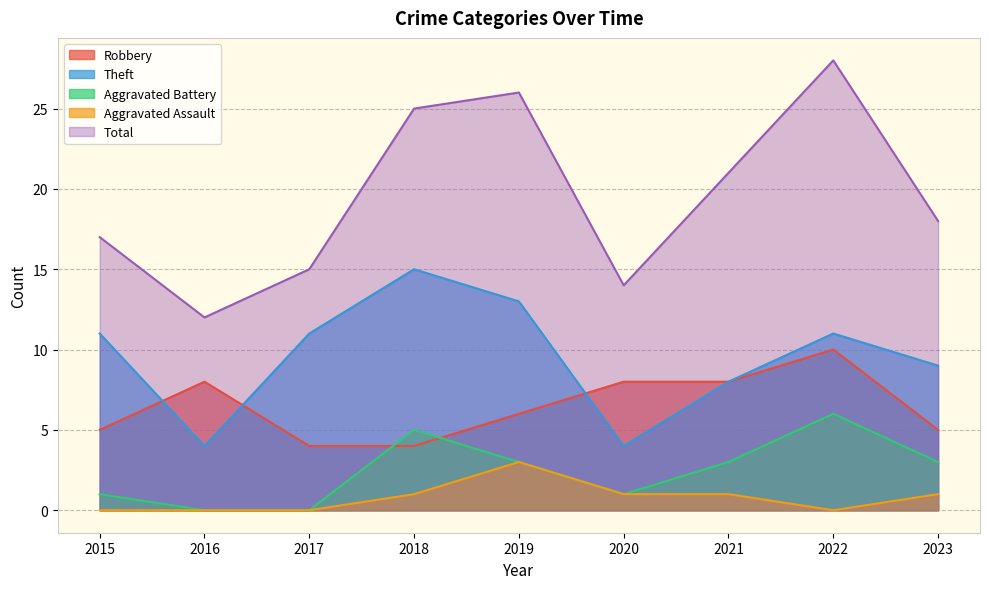

At which label is Theft closest to 9?

2023